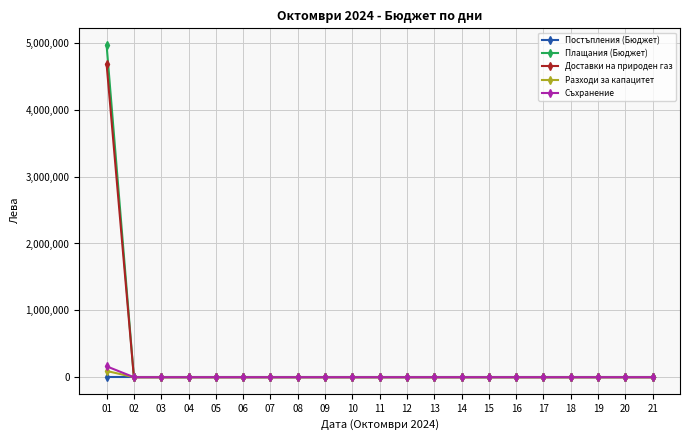

The Постъпления (Бюджет) series shows 0.0 at 01. True or false?

True